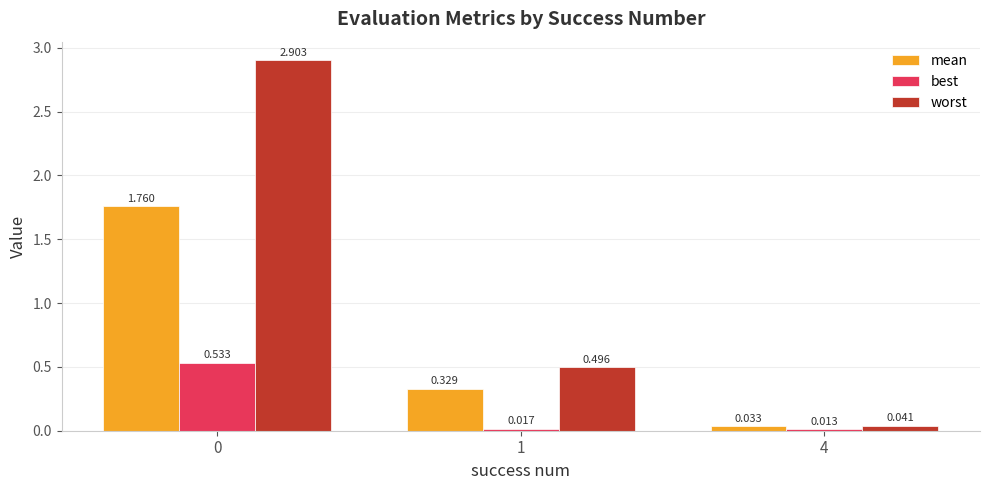

Which series has the largest total across all categories?

worst